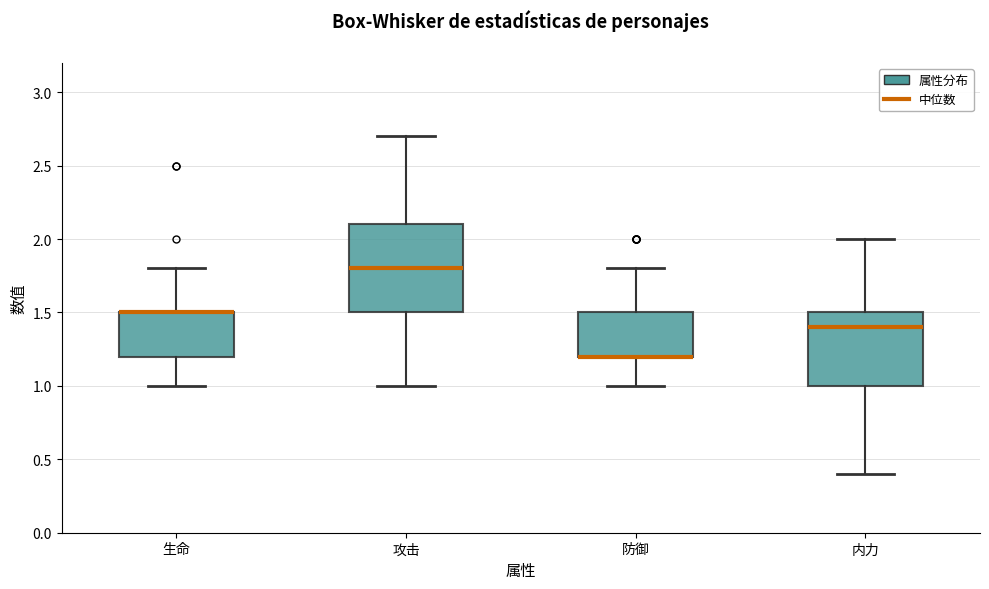

Reading left to right, read every box against the y-axis: the position of its median line, the range the box covers, and the ends of its whiskers. The values are not printed on the chart, so give them approximately, as read against the axis.

生命: median 1.5 (drawn on the box's upper edge), box 1.2 to 1.5, whiskers 1.0 to 1.8
攻击: median 1.8, box 1.5 to 2.1, whiskers 1.0 to 2.7
防御: median 1.2 (drawn on the box's lower edge), box 1.2 to 1.5, whiskers 1.0 to 1.8
内力: median 1.4, box 1.0 to 1.5, whiskers 0.4 to 2.0